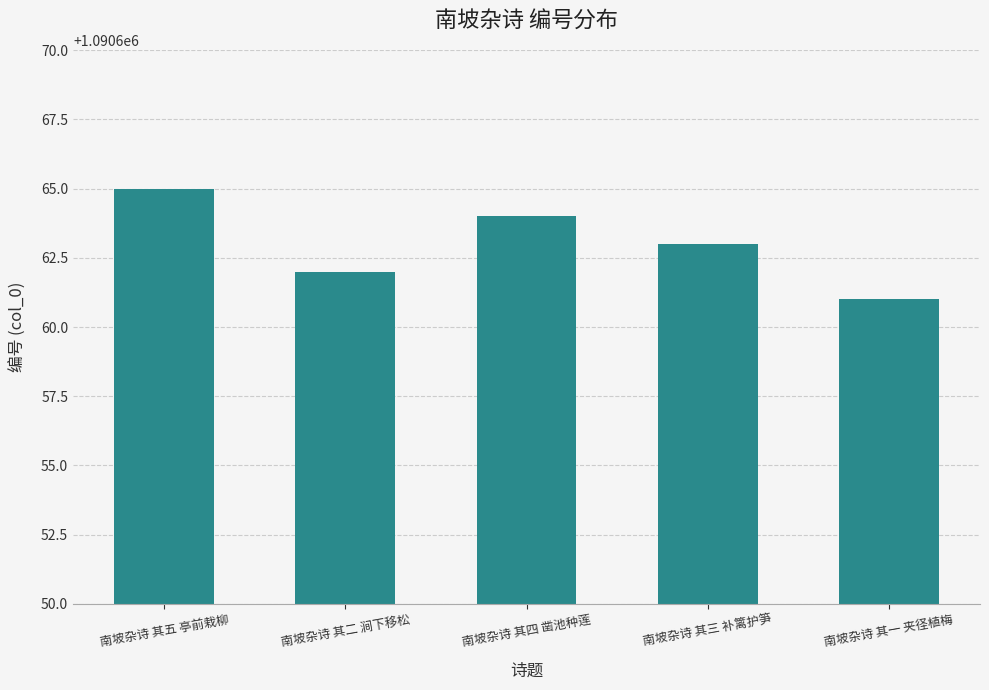

Reading right to left, extract all data points from this chart.

南坡杂诗 其一 夹径植梅=1090661	南坡杂诗 其三 补篱护笋=1090663	南坡杂诗 其四 凿池种莲=1090664	南坡杂诗 其二 涧下移松=1090662	南坡杂诗 其五 亭前栽柳=1090665